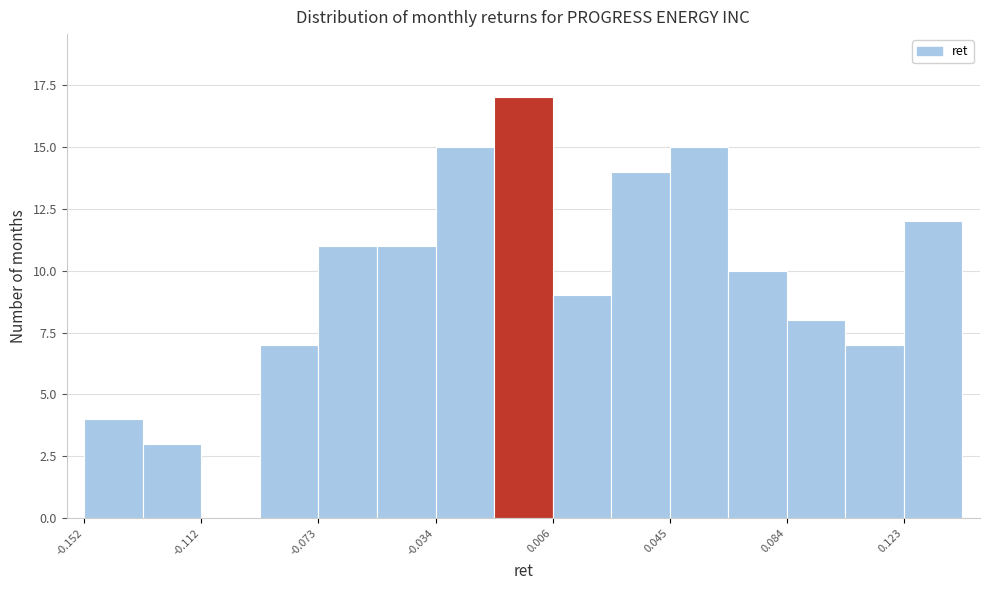

Around what value on the x-axis is the tallest bar? Give the approximate position of its centre, as read against the axis.

-0.005